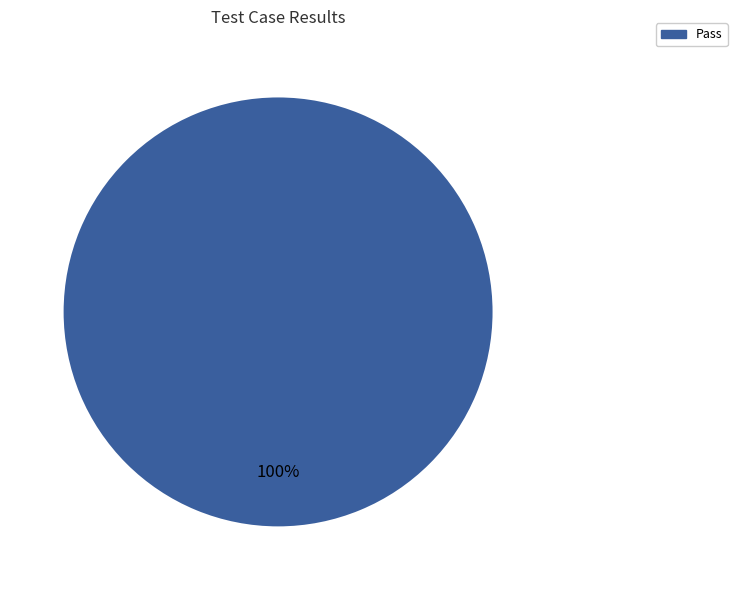

Rank the categories by value from lowest to highest.

Pass